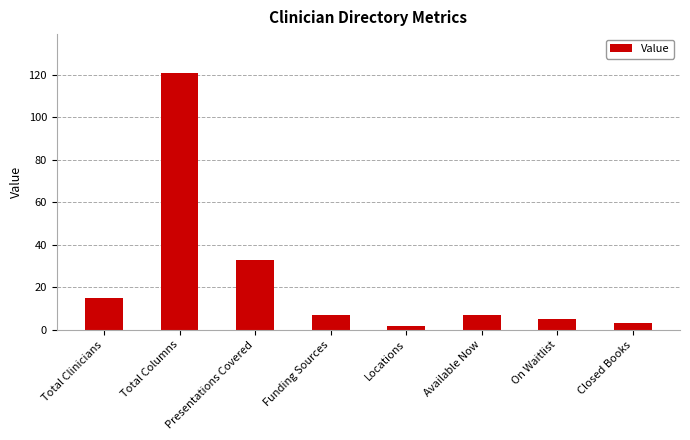

What is the greatest value displayed?

121